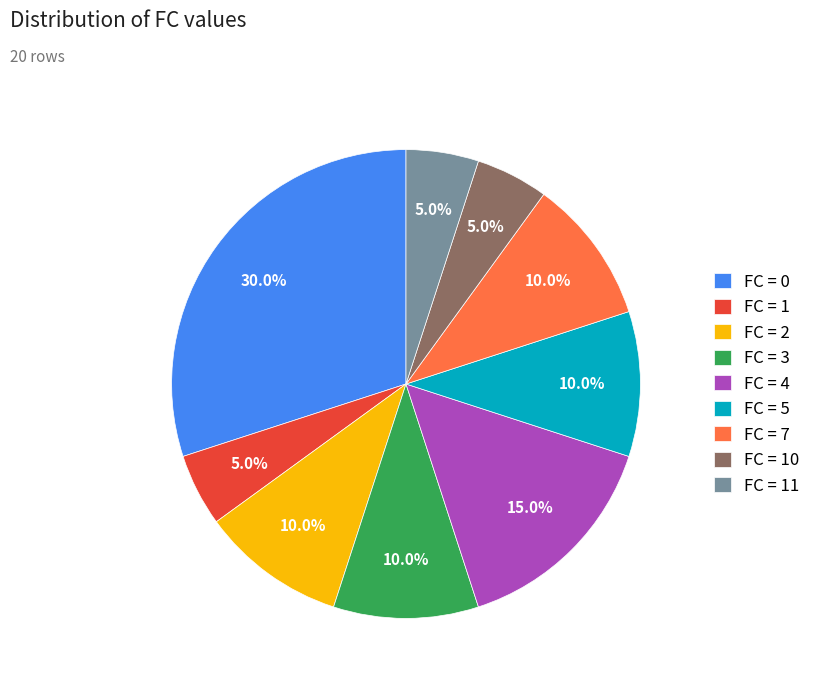

What is the ratio of the value at FC = 1 to the value at FC = 4?

0.3